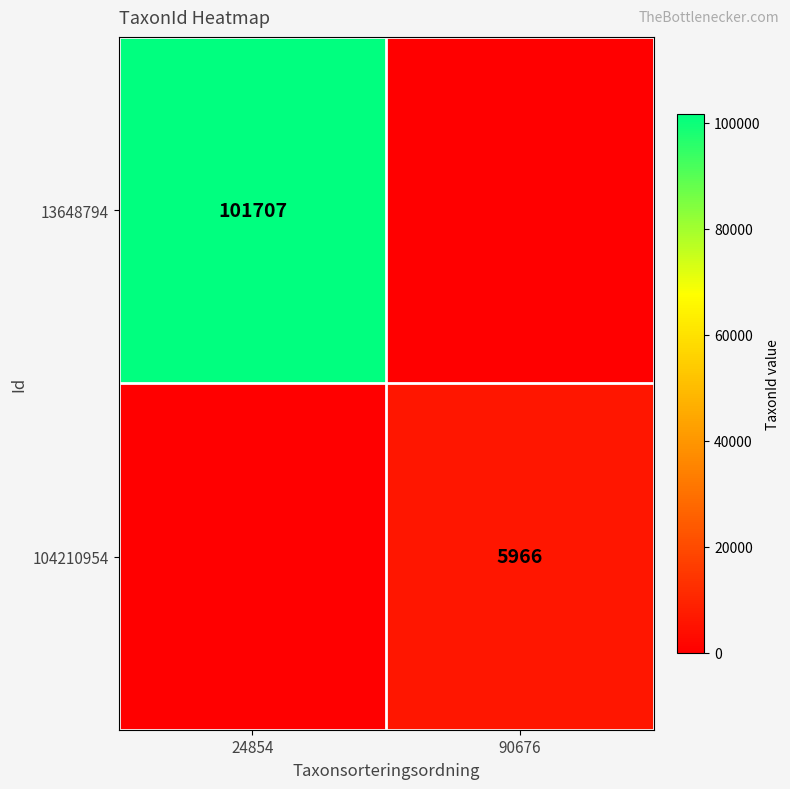

Is it true that 104210954 equals 10376 at 90676?

False